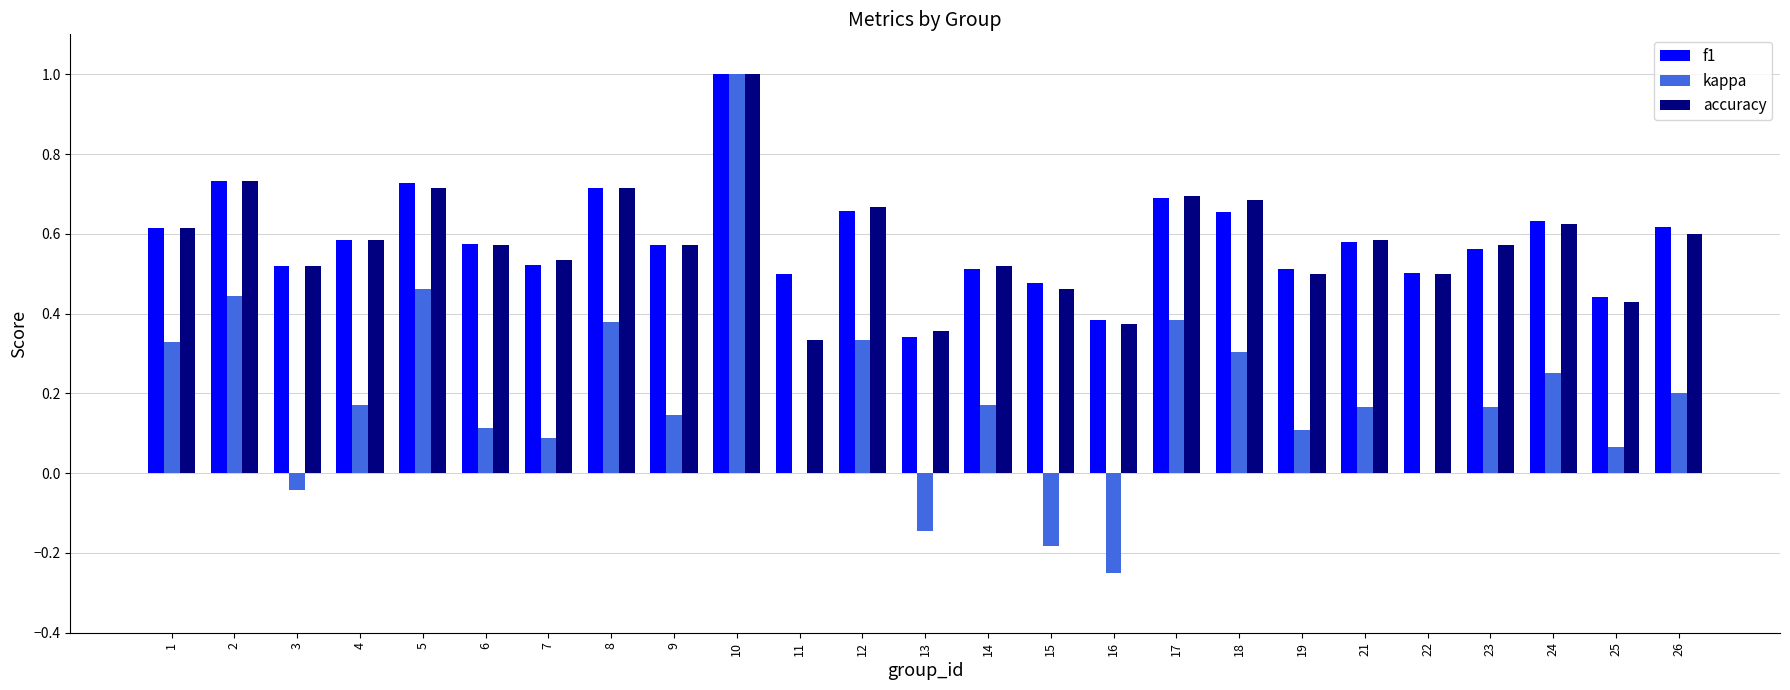

How many groups of bars are there?

25